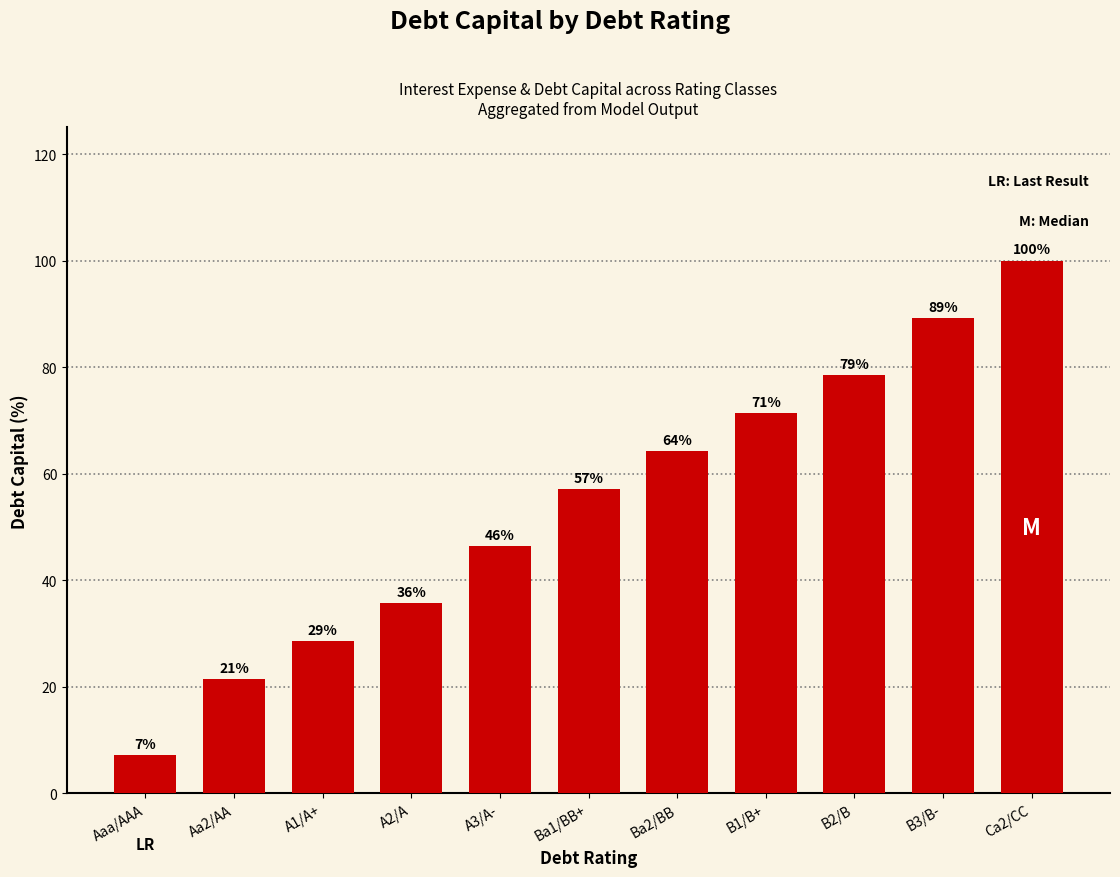

What is the label of the 7th bar from the left?

Ba2/BB